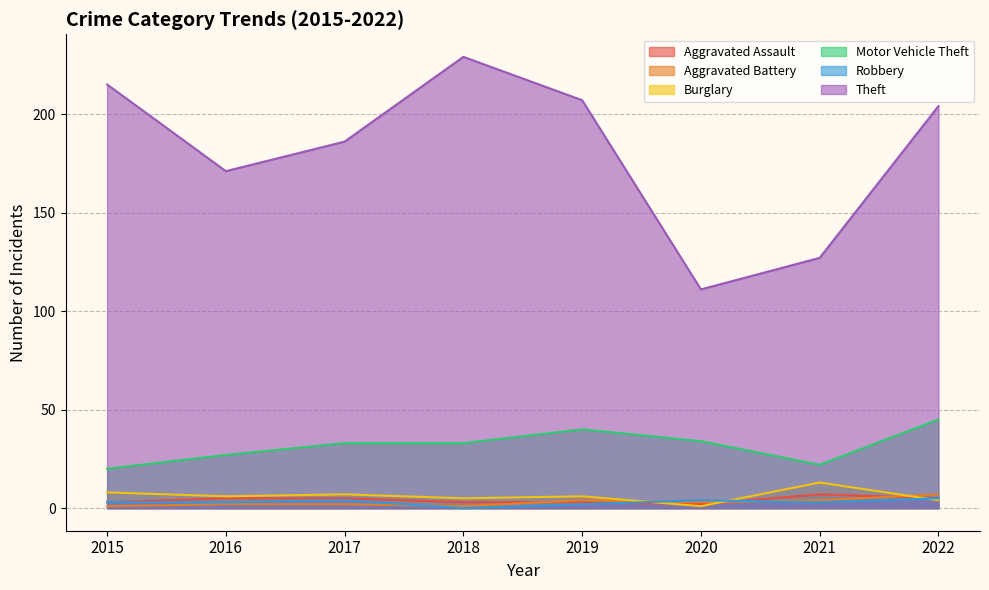

Is the value of Theft at 2022 greater than the value of Aggravated Battery at 2016?

Yes